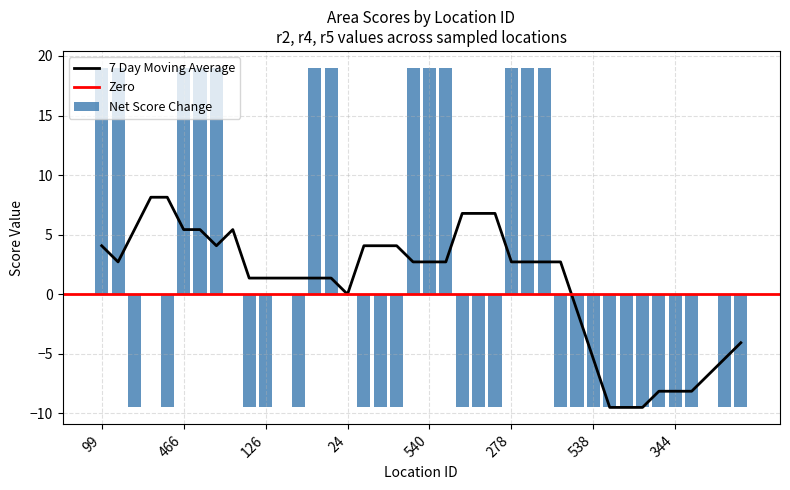

What position from the right is 102?

27